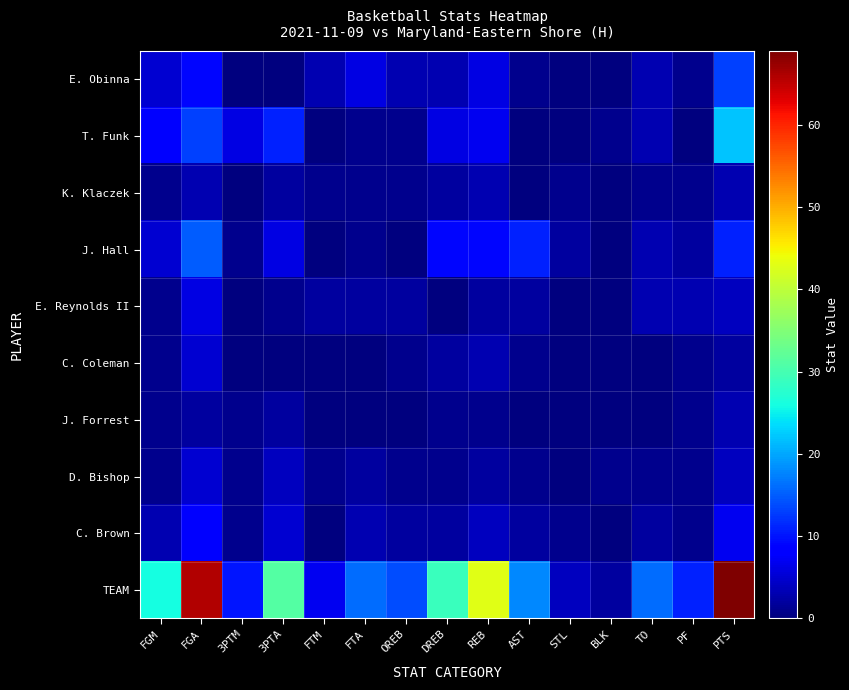

Which series has the largest range (max minus min)?

TEAM